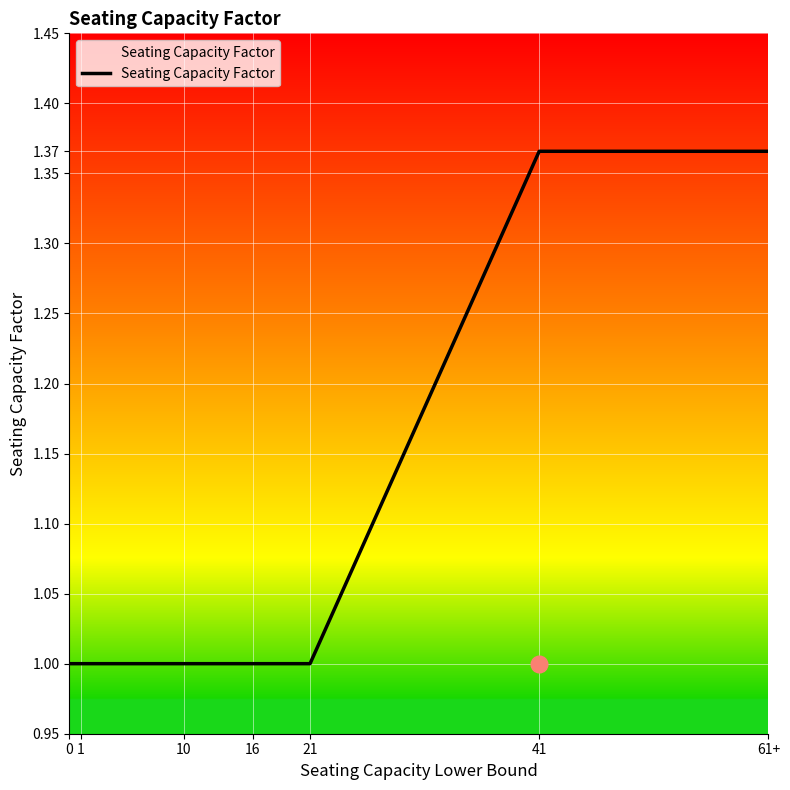

True or false: the data shows 1.6 at 1.

False